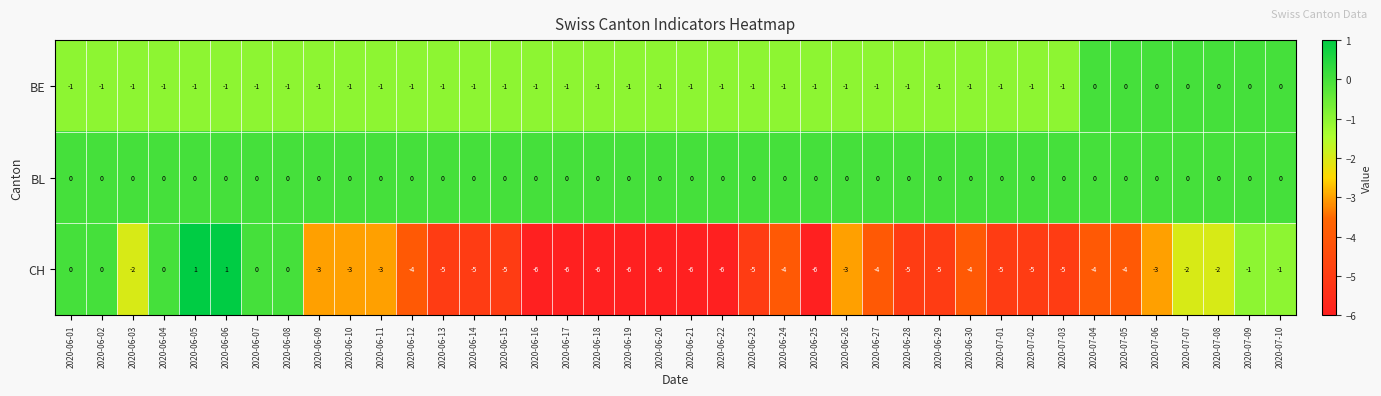

Rank the series by their average value, from highest to lowest.

BL, BE, CH